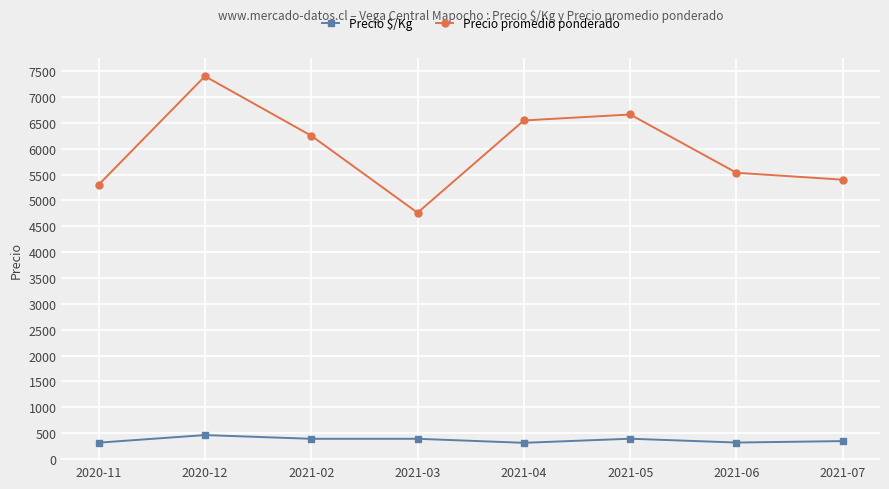

What is the label of the 7th point from the left?

2021-06